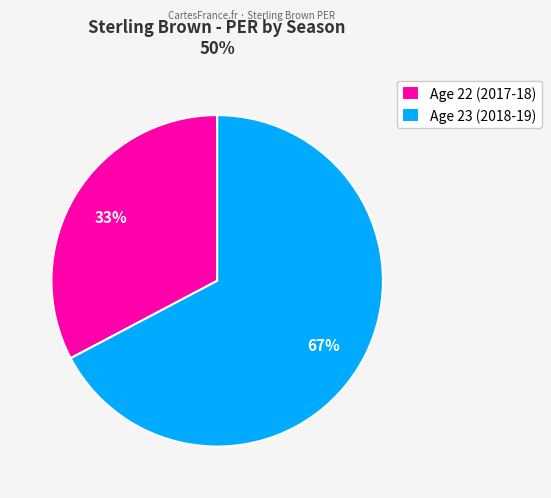

Which has a higher value, Age 23 (2018-19) or Age 22 (2017-18)?

Age 23 (2018-19)